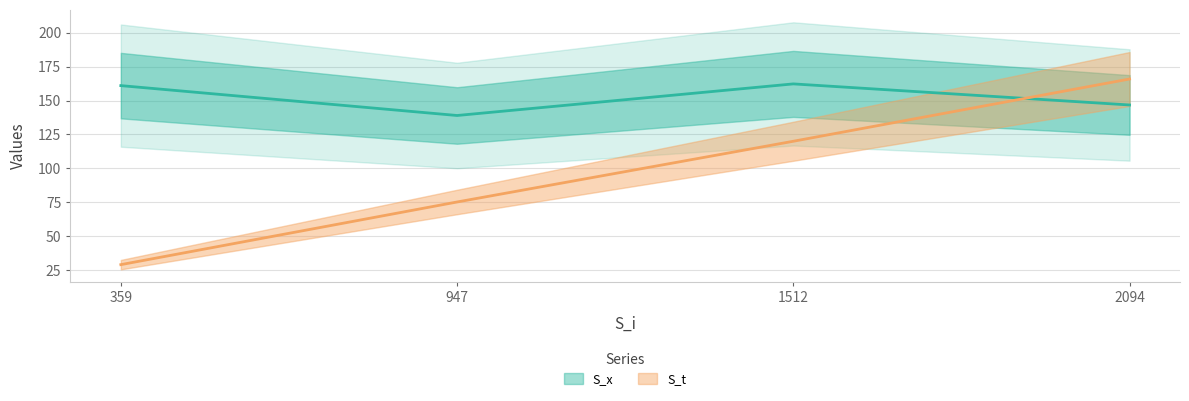

What is the value of the S_t point at the 3rd from the left?

120.0